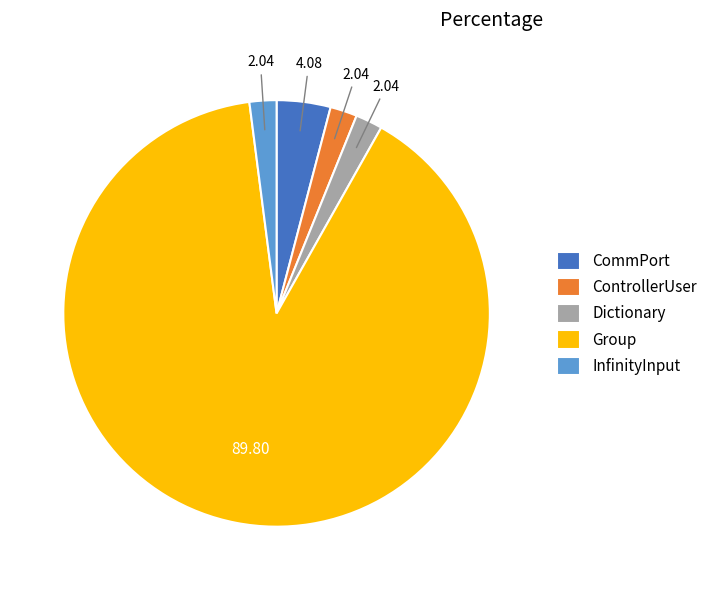

Which slice represents more than half of the pie?

Group